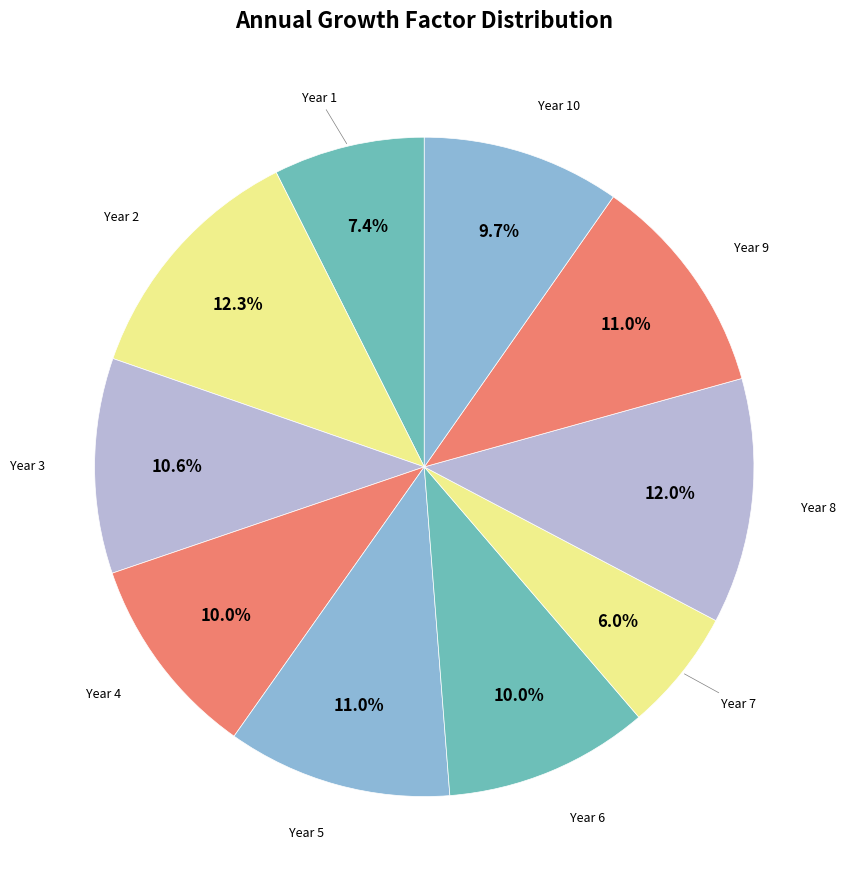

How many segments does this pie chart have?

10